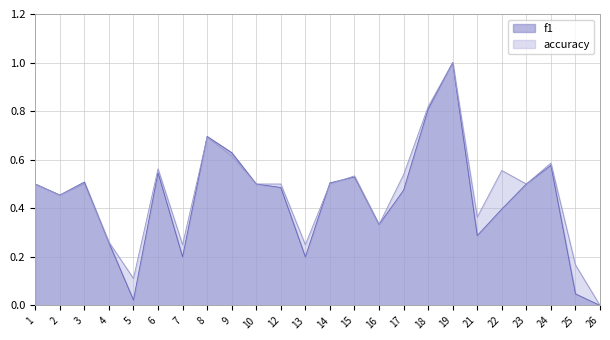

At which category does f1 reach its first local peak?

3